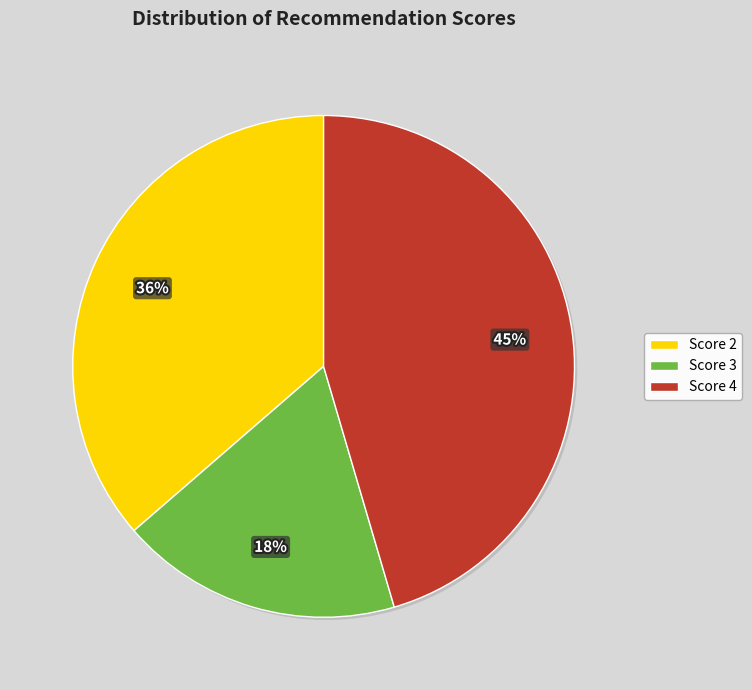

Approximately how many times larger is the value at Score 3 compared to Score 2?

0.5